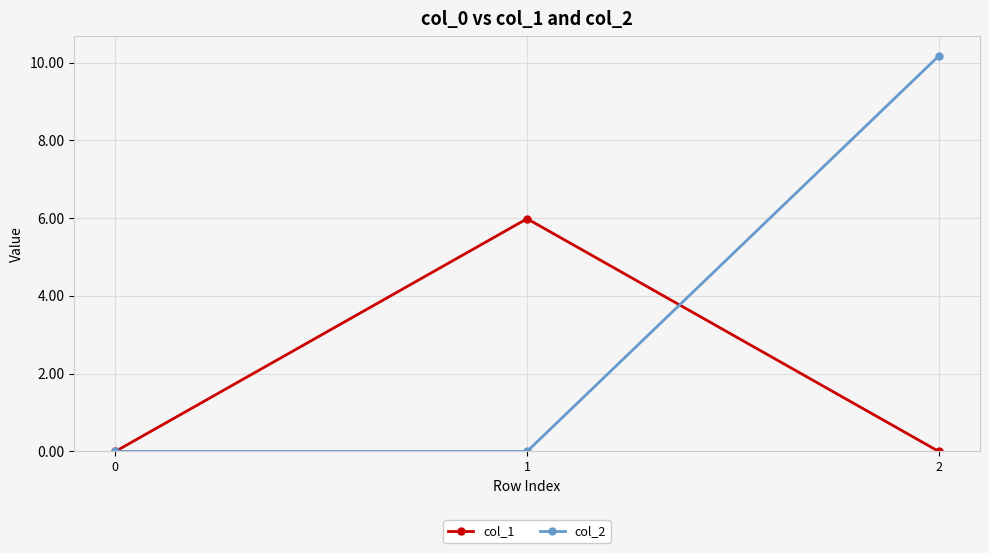

Reading right to left, extract all data points from this chart.

col_1: 0.0	6.0	0.0
col_2: 10.2	0.0	0.0